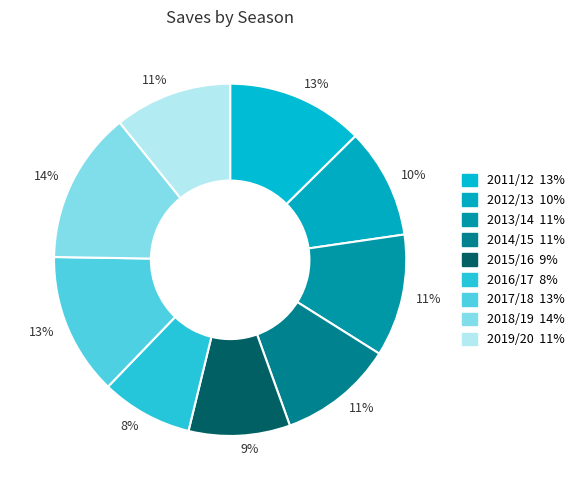

How many slices are in this pie chart?

9